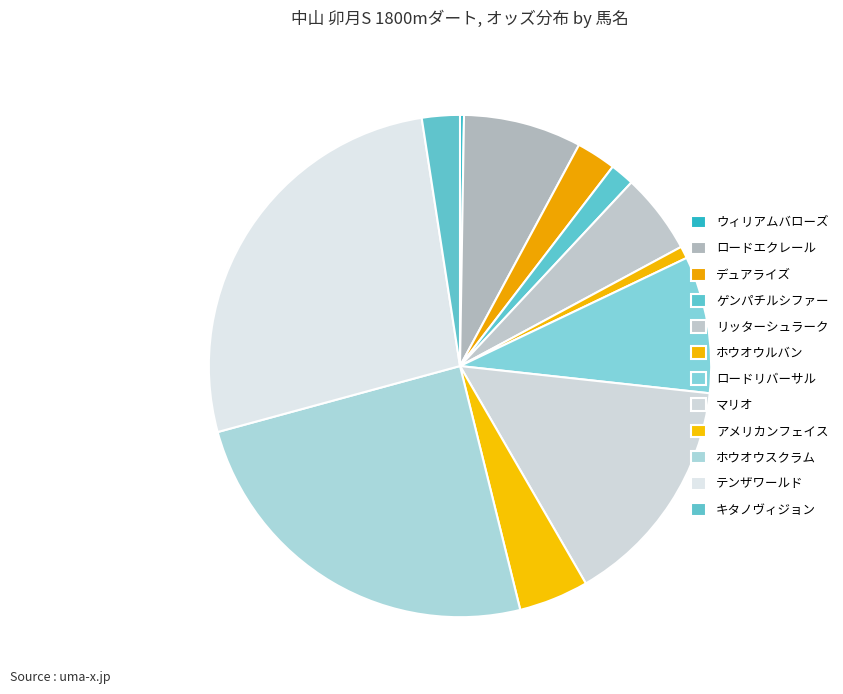

To the nearest percent, what is the combined percentage of ロードリバーサル and テンザワールド?

36%